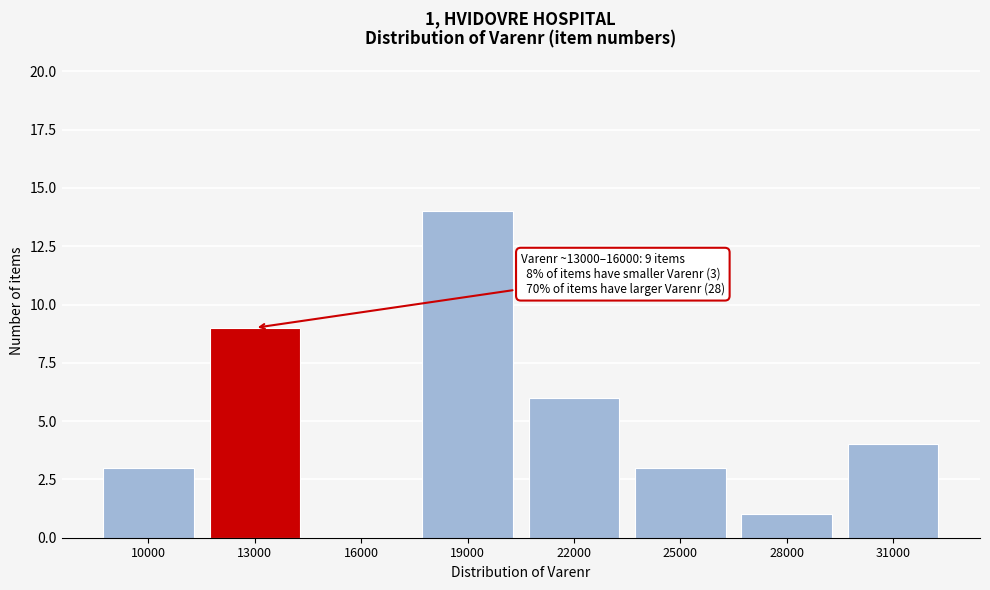

Reading left to right, list all the values displayed in this chart.

10000=3	13000=9	16000=0	19000=14	22000=6	25000=3	28000=1	31000=4